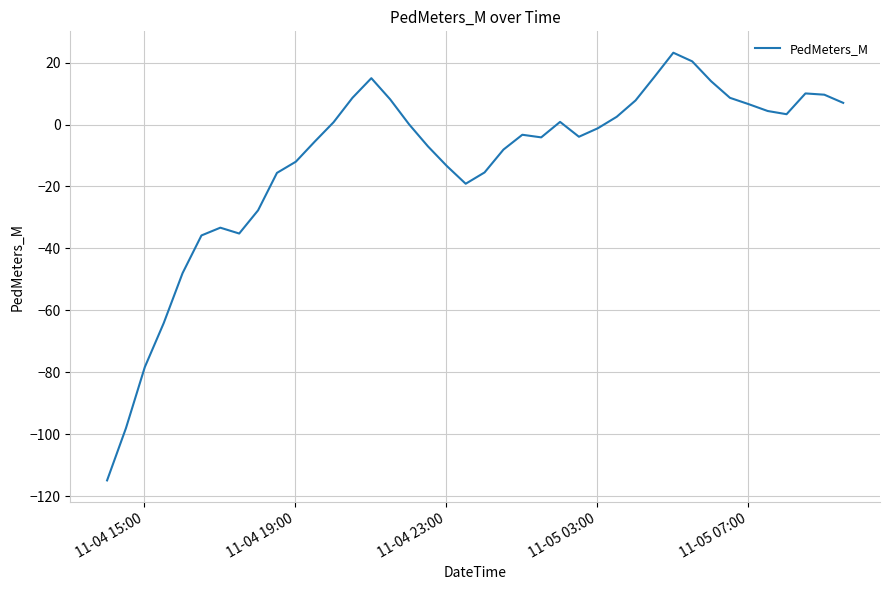

What is the minimum value shown in the chart?

-114.9